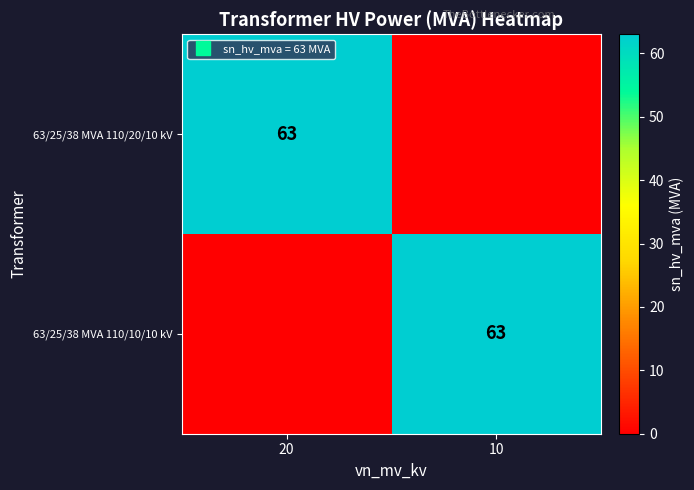

Count the number of categories in the chart.

2